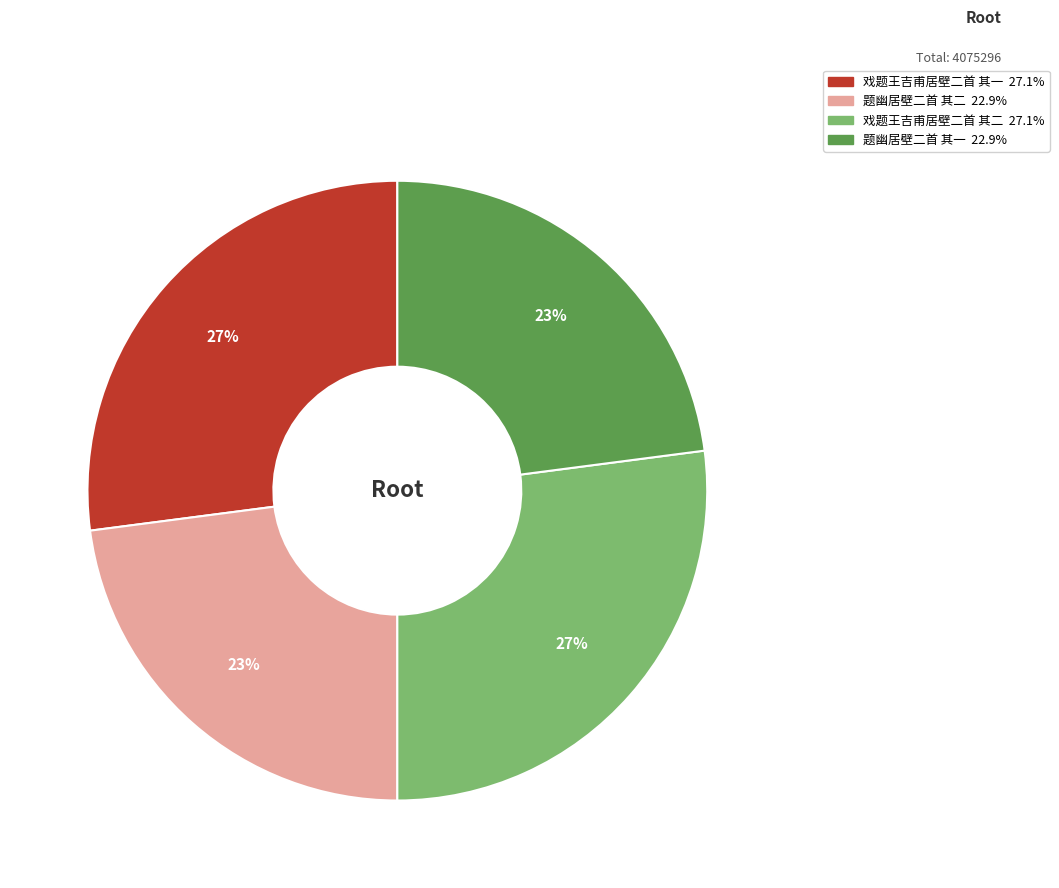

Is it true that 戏题王吉甫居壁二首 其一 is 27% of the pie?

True